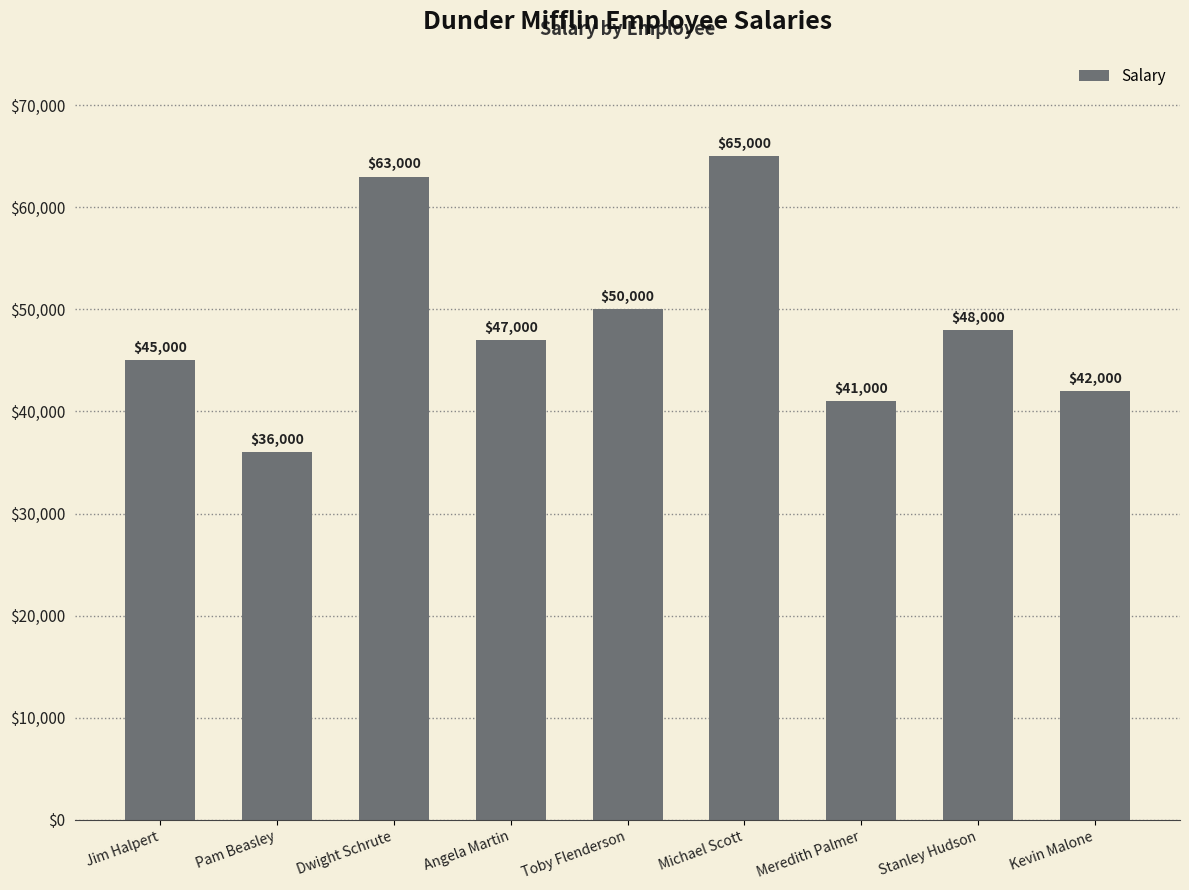

What is the label of the 1st bar from the right?

Kevin Malone